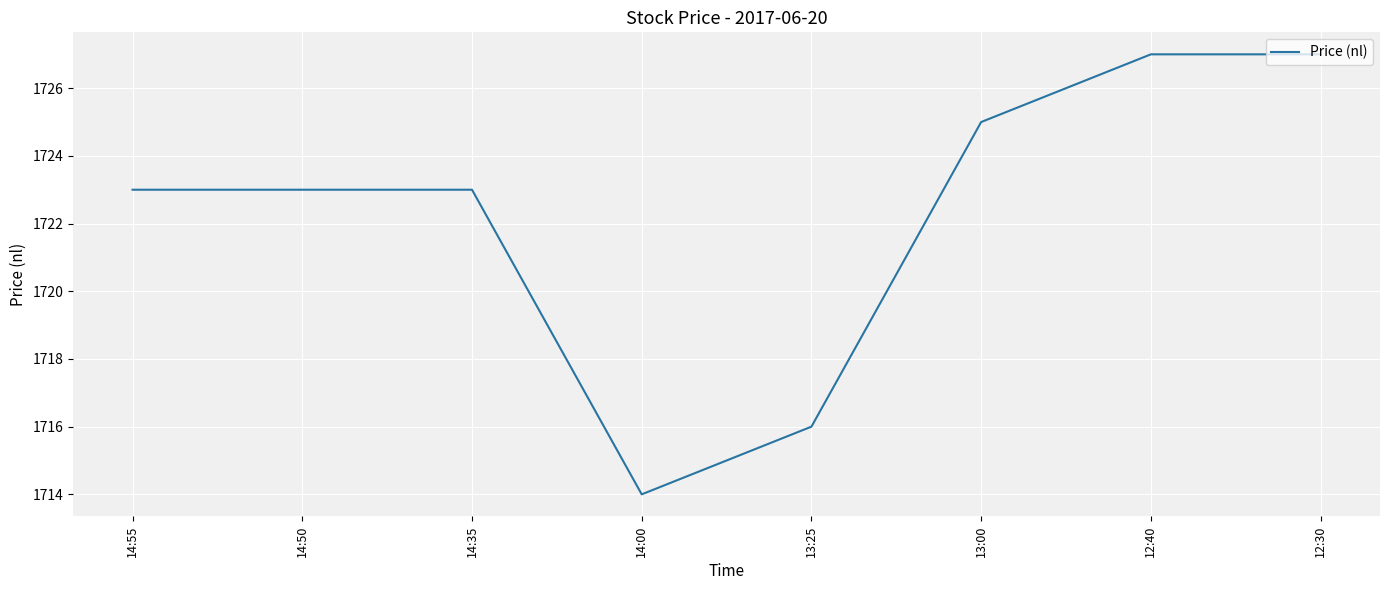

What is the change in value from 14:55 to 12:40?

+4